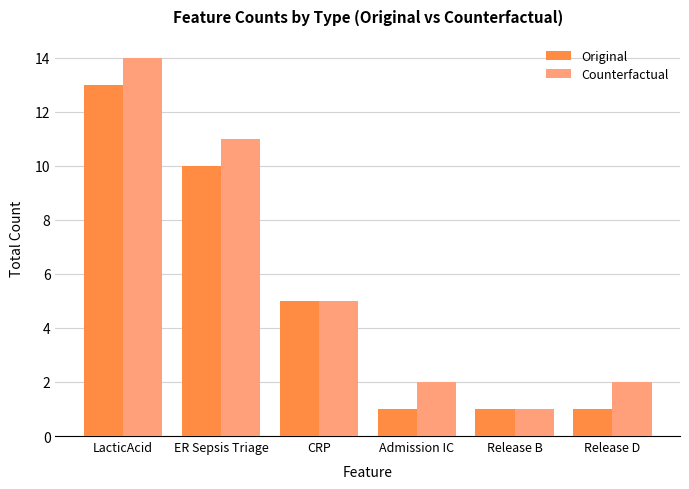

Reading left to right, transcribe all the data shown in this chart.

Original: 13	10	5	1	1	1
Counterfactual: 14	11	5	2	1	2